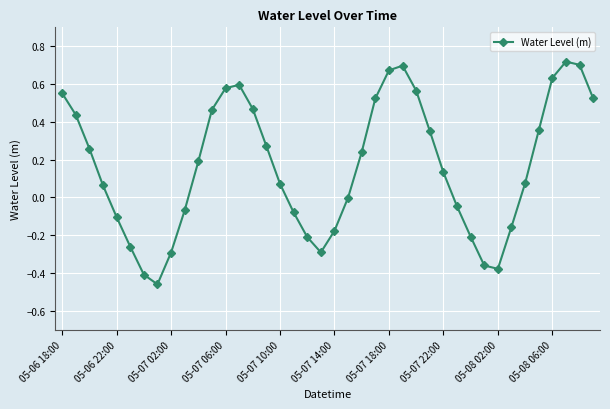

How many interior local valleys (lower than both neighbors) does the data have?

3